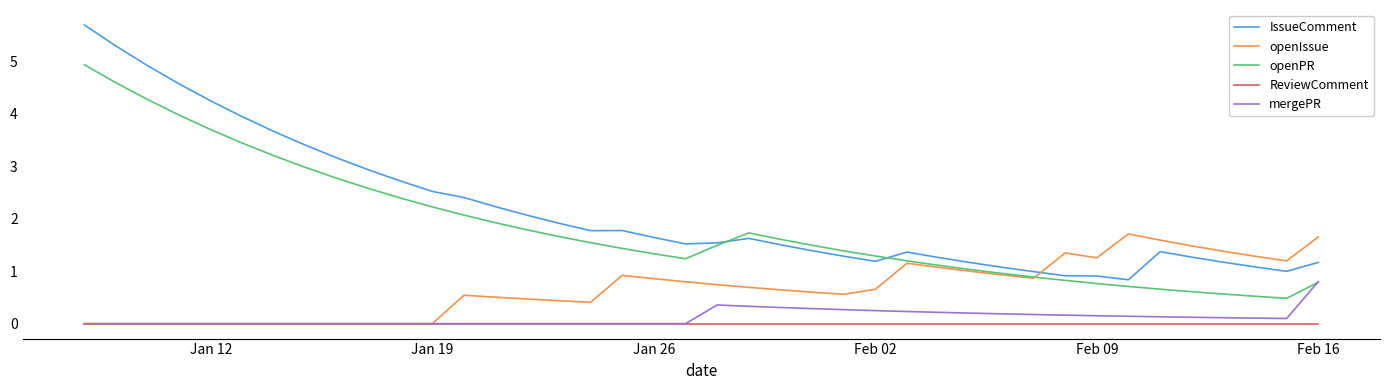

Which series has the largest total across all categories?

IssueComment